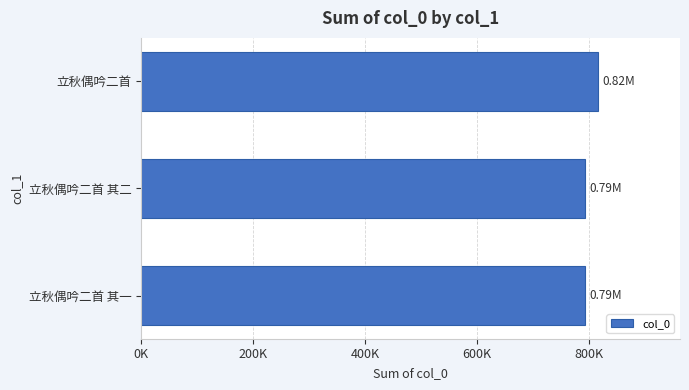

Are the bars horizontal?

Yes